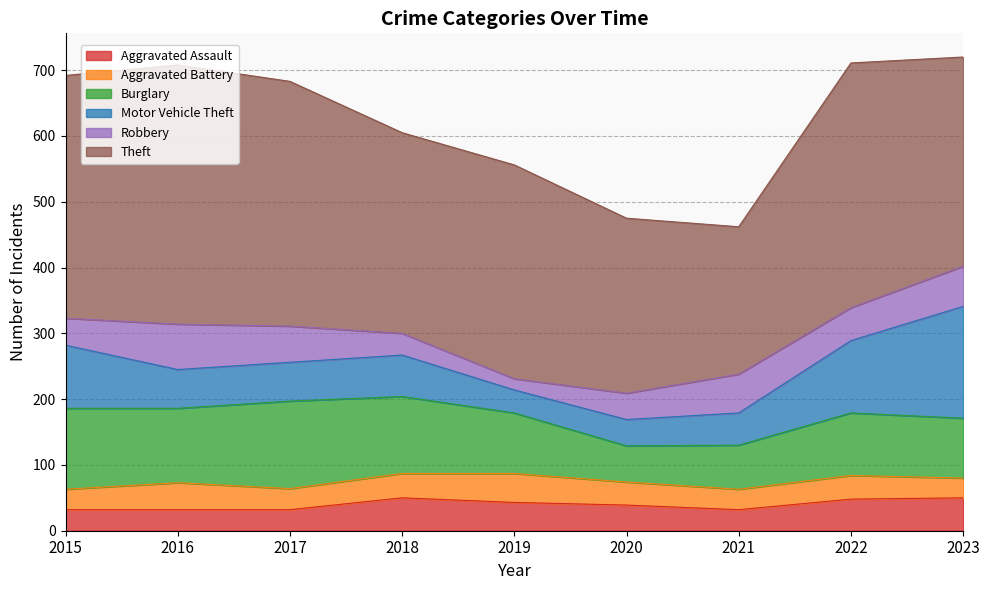

Reading left to right, extract all data points from this chart.

Aggravated Assault: 2015=32	2016=32	2017=32	2018=50	2019=43	2020=39	2021=32	2022=48	2023=50
Aggravated Battery: 2015=31	2016=41	2017=32	2018=37	2019=44	2020=35	2021=31	2022=36	2023=30
Burglary: 2015=123	2016=113	2017=133	2018=117	2019=92	2020=55	2021=67	2022=95	2023=91
Motor Vehicle Theft: 2015=96	2016=59	2017=59	2018=63	2019=35	2020=40	2021=49	2022=110	2023=170
Robbery: 2015=41	2016=69	2017=55	2018=33	2019=17	2020=40	2021=59	2022=50	2023=61
Theft: 2015=369	2016=394	2017=372	2018=305	2019=325	2020=266	2021=224	2022=372	2023=318